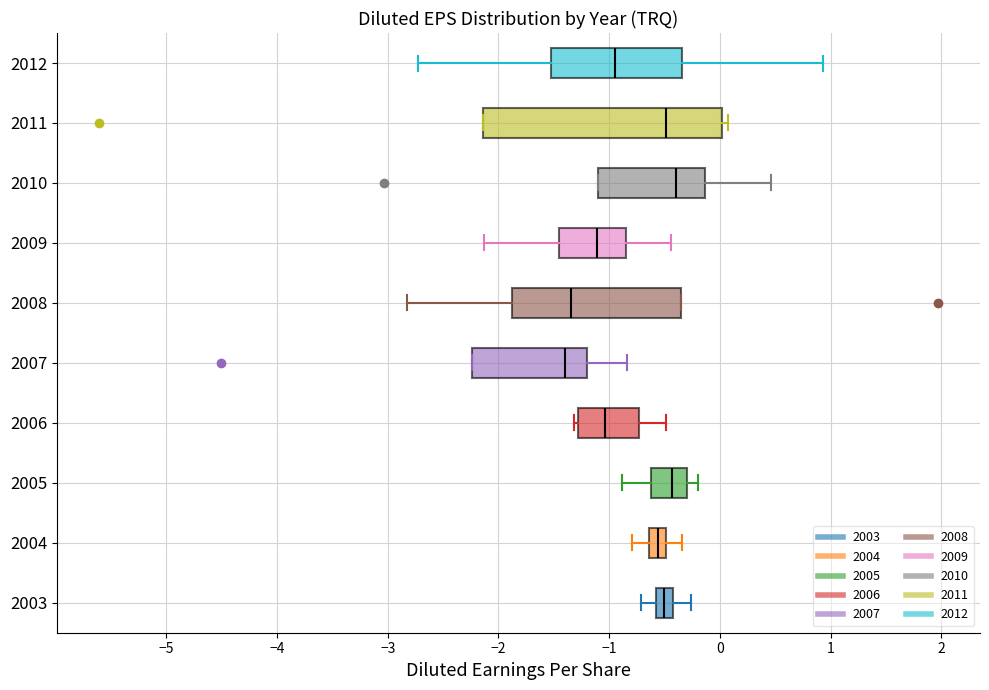

Reading bottom to top, read every box against the x-axis: the position of its median line, the range the box covers, and the ends of its whiskers. The values are not printed on the chart, so give them approximately, as read against the axis.

2003: median -0.5, box -0.6 to -0.4, whiskers -0.7 to -0.3
2004: median -0.6 (inside the box), box -0.6 to -0.5, whiskers -0.8 to -0.3
2005: median -0.4, box -0.6 to -0.3, whiskers -0.9 to -0.2
2006: median -1.0, box -1.3 to -0.7, whiskers -1.3 (just left of the box's left edge) to -0.5
2007: median -1.4, box -2.2 to -1.2, whiskers -2.2 to -0.8
2008: median -1.3, box -1.9 to -0.4, whiskers -2.8 to -0.4
2009: median -1.1, box -1.5 to -0.9, whiskers -2.1 to -0.4
2010: median -0.4, box -1.1 to -0.1, whiskers -1.1 to 0.5
2011: median -0.5, box -2.1 to 0.0, whiskers -2.1 to 0.1
2012: median -0.9, box -1.5 to -0.3, whiskers -2.7 to 0.9